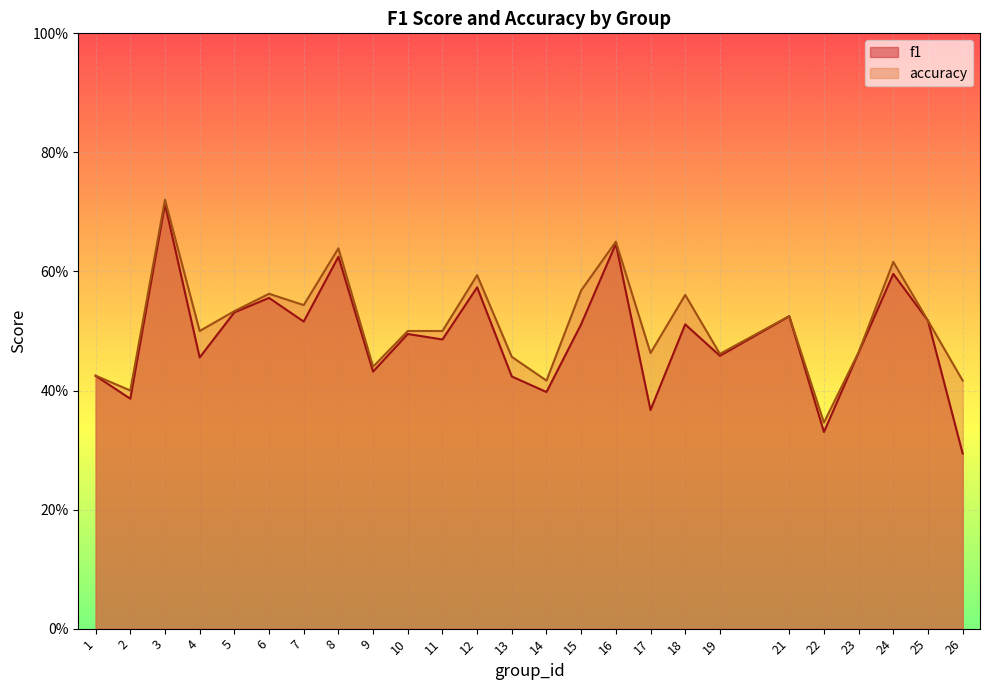

In f1, how many points are higher than both neighbors (excluding endpoints)?

9